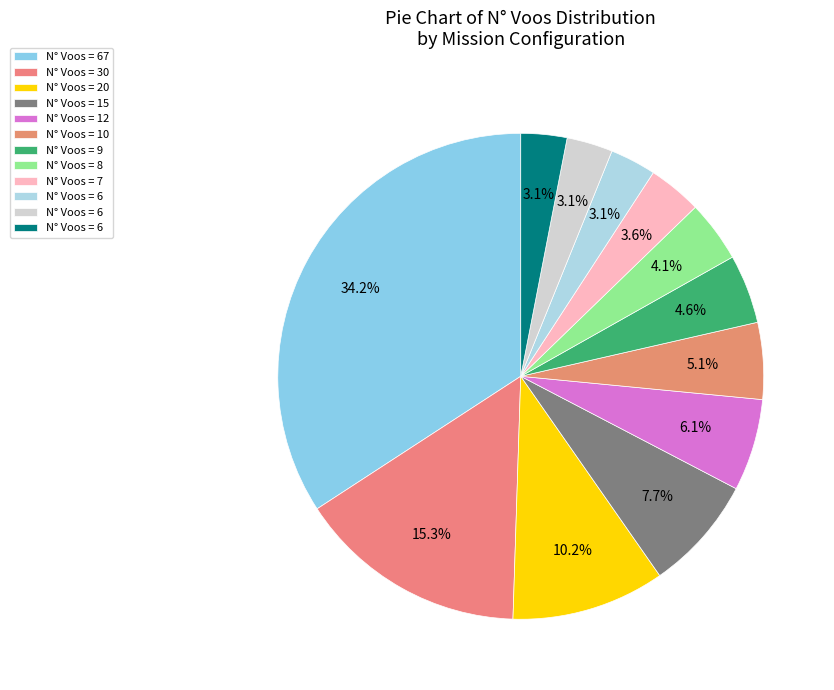

How many segments does this pie chart have?

12